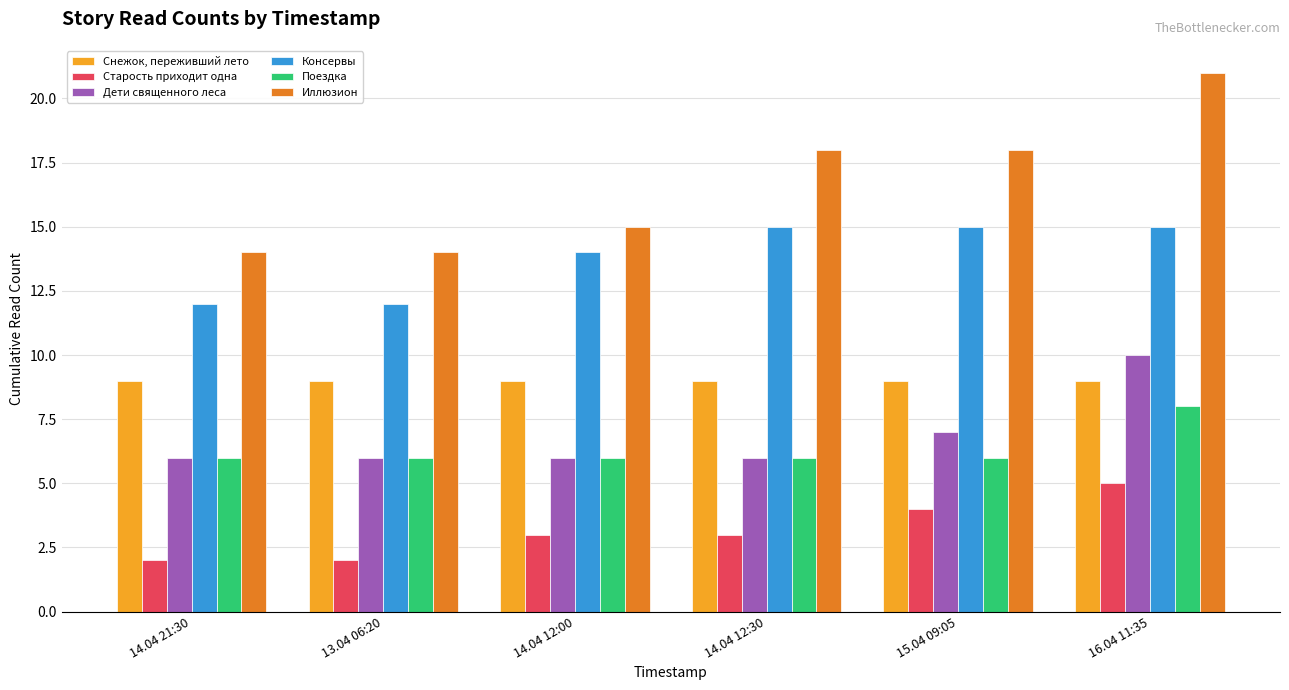

Reading right to left, extract all data points from this chart.

Снежок, переживший лето: 16.04 11:35=9	15.04 09:05=9	14.04 12:30=9	14.04 12:00=9	13.04 06:20=9	14.04 21:30=9
Старость приходит одна: 16.04 11:35=5	15.04 09:05=4	14.04 12:30=3	14.04 12:00=3	13.04 06:20=2	14.04 21:30=2
Дети священного леса: 16.04 11:35=10	15.04 09:05=7	14.04 12:30=6	14.04 12:00=6	13.04 06:20=6	14.04 21:30=6
Консервы: 16.04 11:35=15	15.04 09:05=15	14.04 12:30=15	14.04 12:00=14	13.04 06:20=12	14.04 21:30=12
Поездка: 16.04 11:35=8	15.04 09:05=6	14.04 12:30=6	14.04 12:00=6	13.04 06:20=6	14.04 21:30=6
Иллюзион: 16.04 11:35=21	15.04 09:05=18	14.04 12:30=18	14.04 12:00=15	13.04 06:20=14	14.04 21:30=14